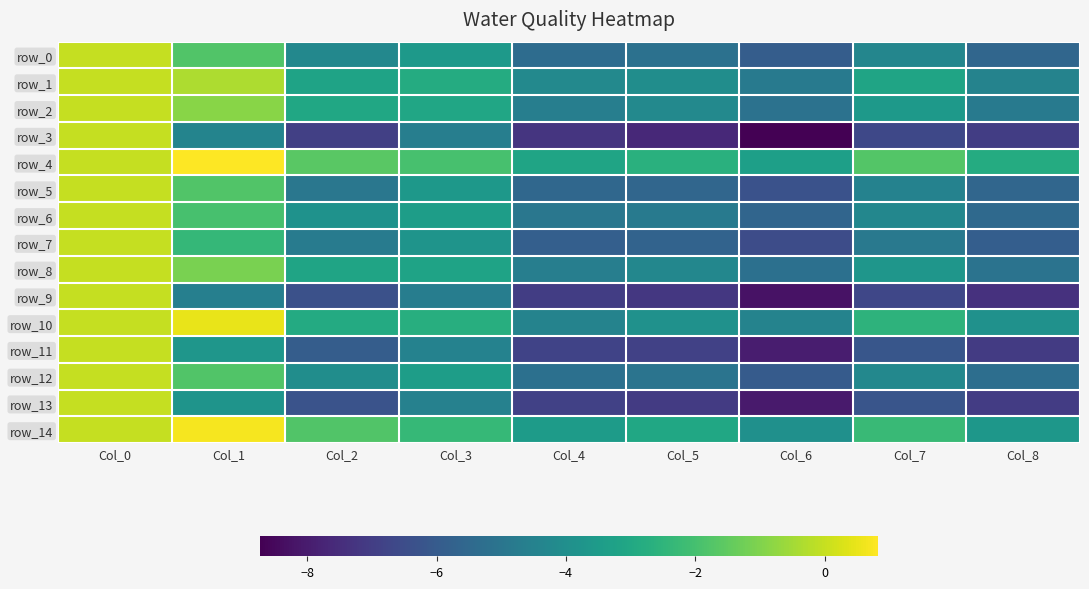

Is the value of row_8 at Col_3 greater than the value of row_5 at Col_8?

Yes